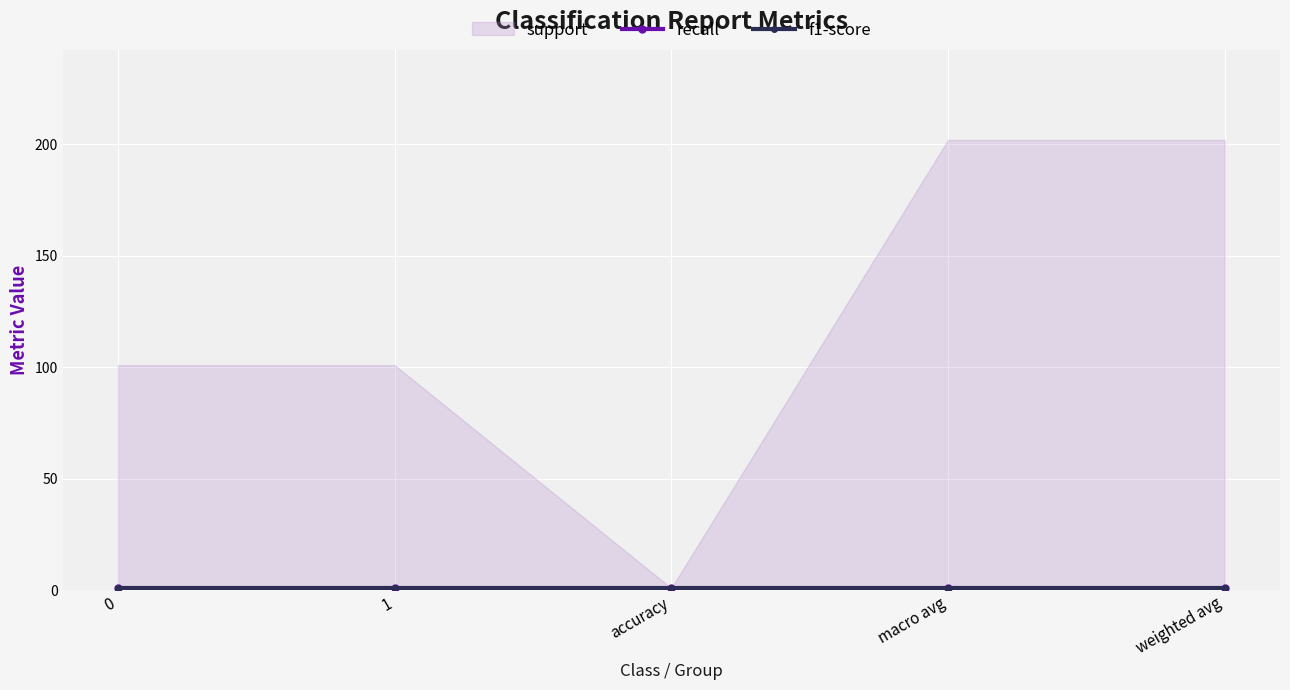

What is the difference between the support values at weighted avg and 1?

101